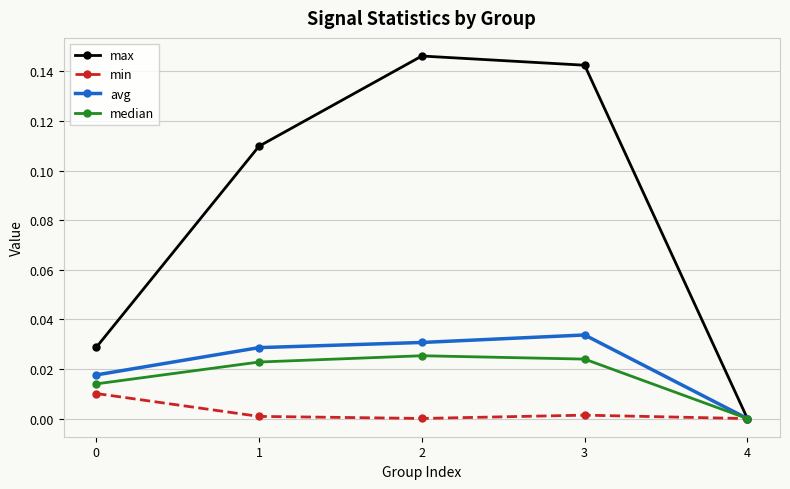

True or false: avg has more than 2 interior local peaks.

False